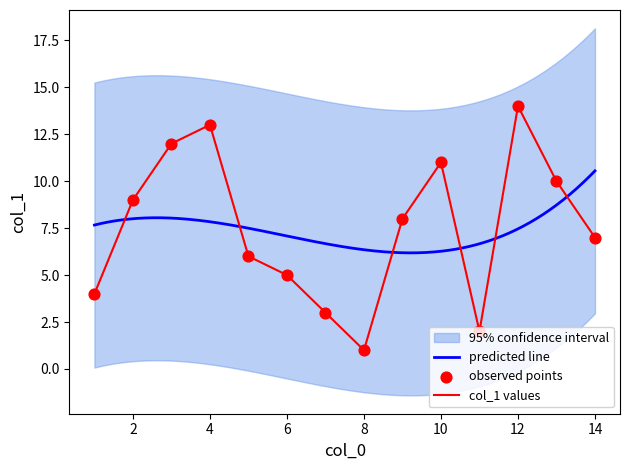

Which has a higher value, 12 or 11?

12